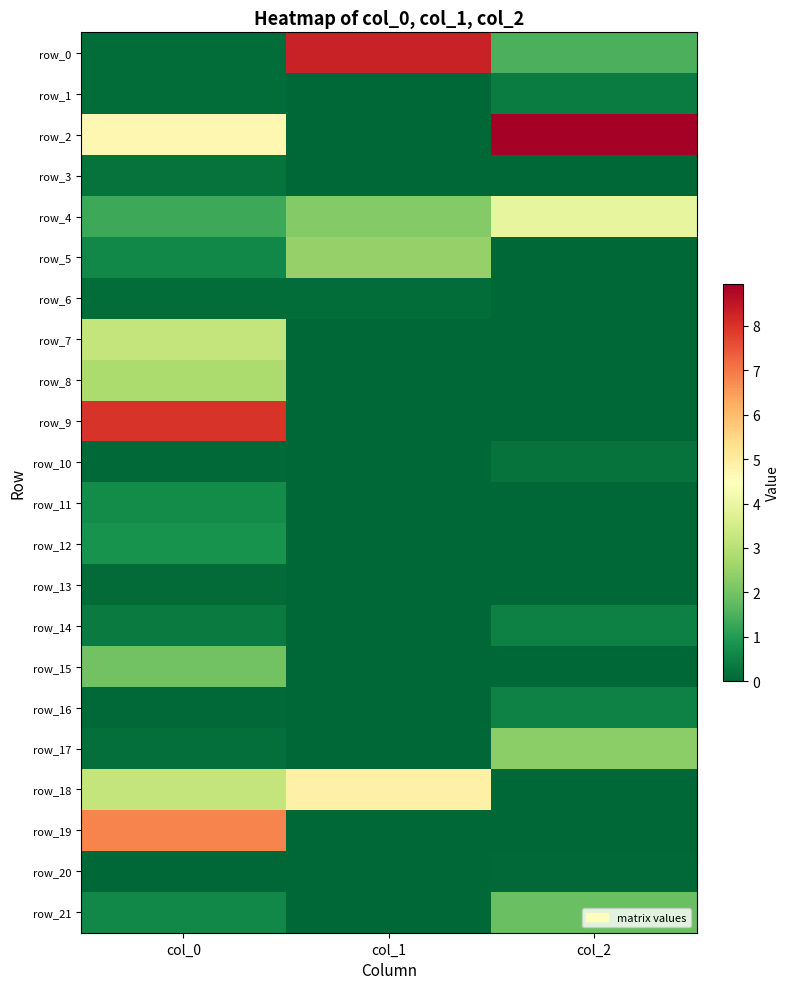

What is the difference between the maximum and minimum values in the row_13 series?

0.1